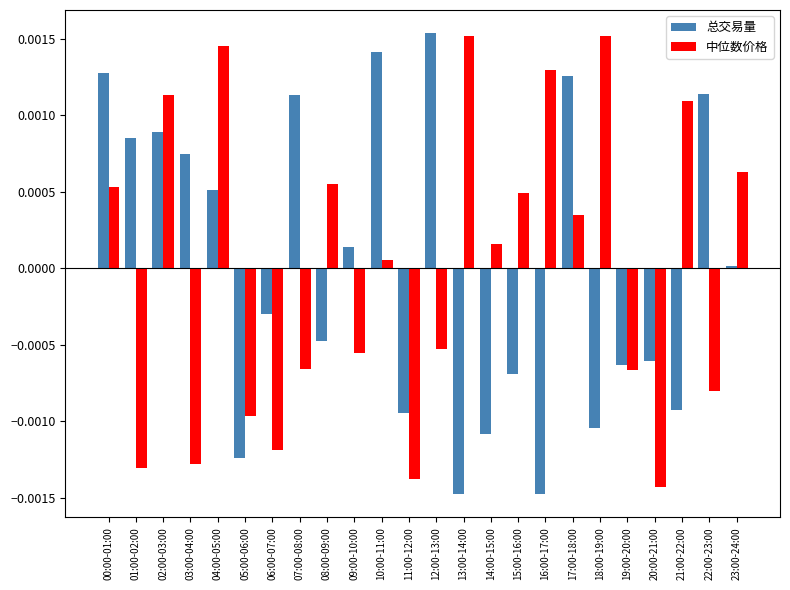

Is the value of 总交易量 at 07:00-08:00 greater than the value of 中位数价格 at 10:00-11:00?

Yes